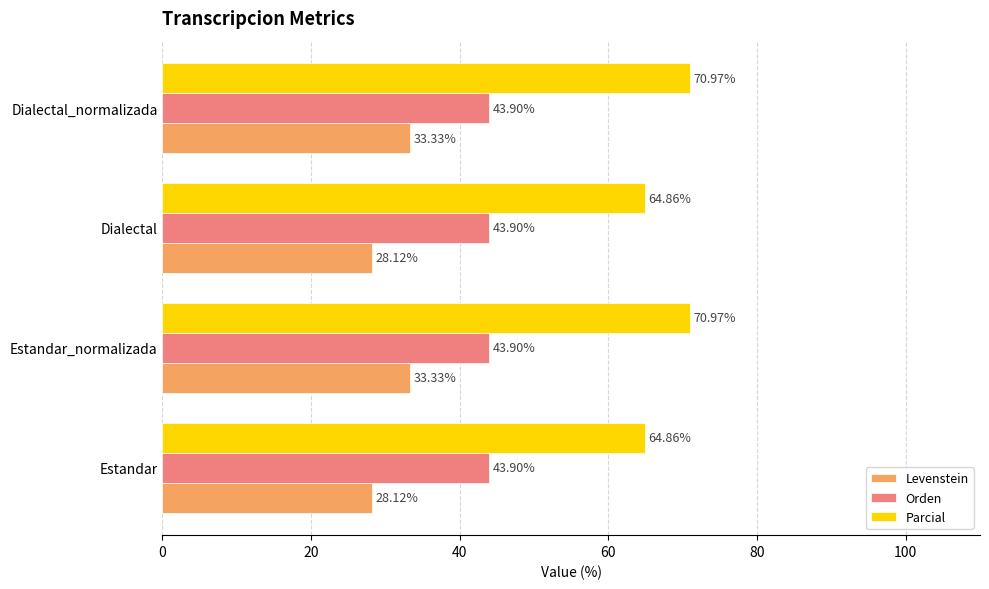

Which series has the largest range (max minus min)?

Parcial